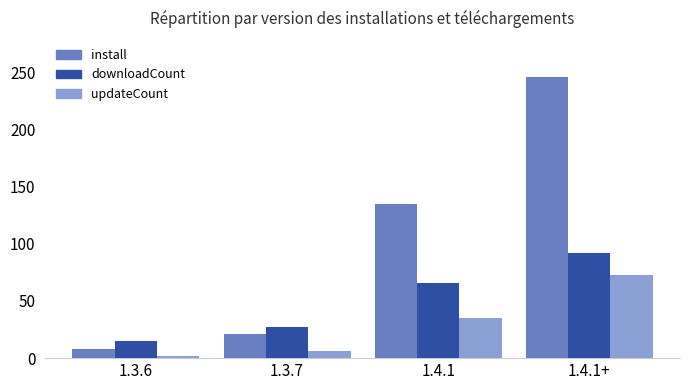

What is the spread (max minus min) of values at 1.3.6?

13